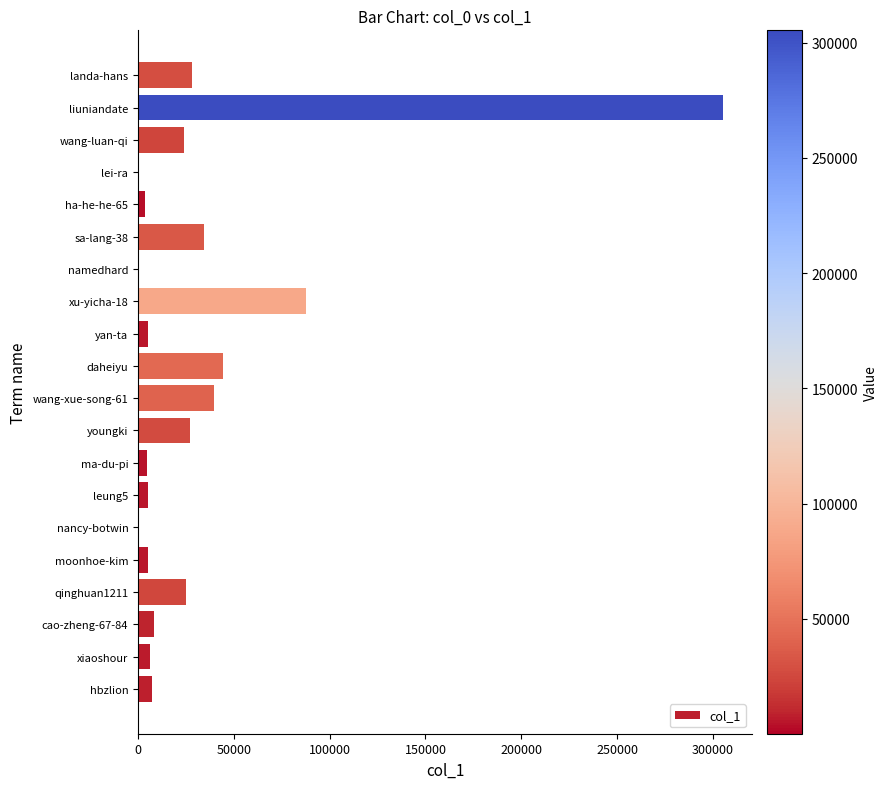

At which label is the value closest to 152745?

xu-yicha-18